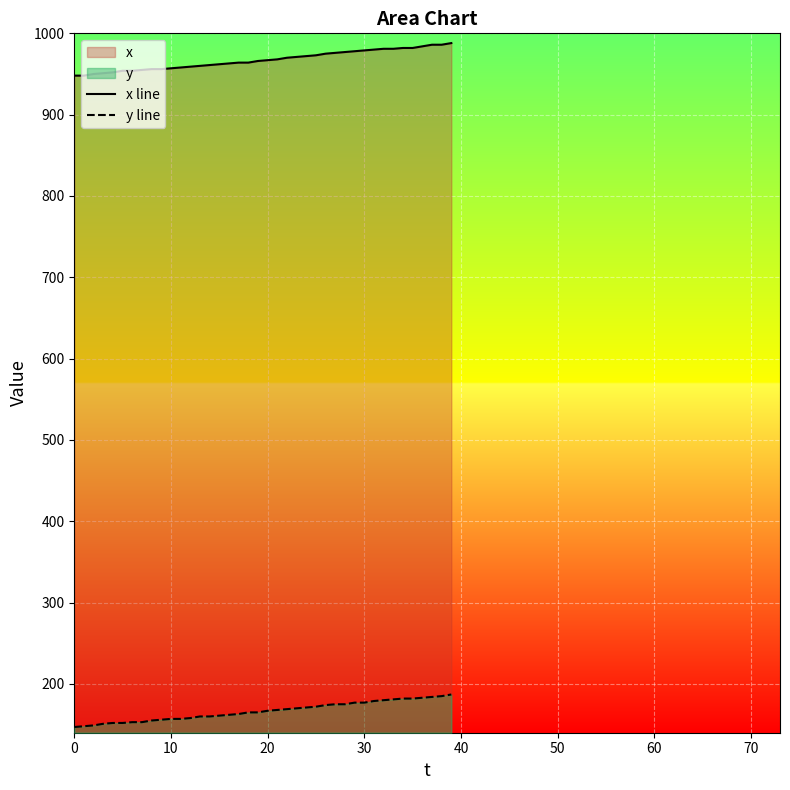

What is the label of the 9th point from the right?

31